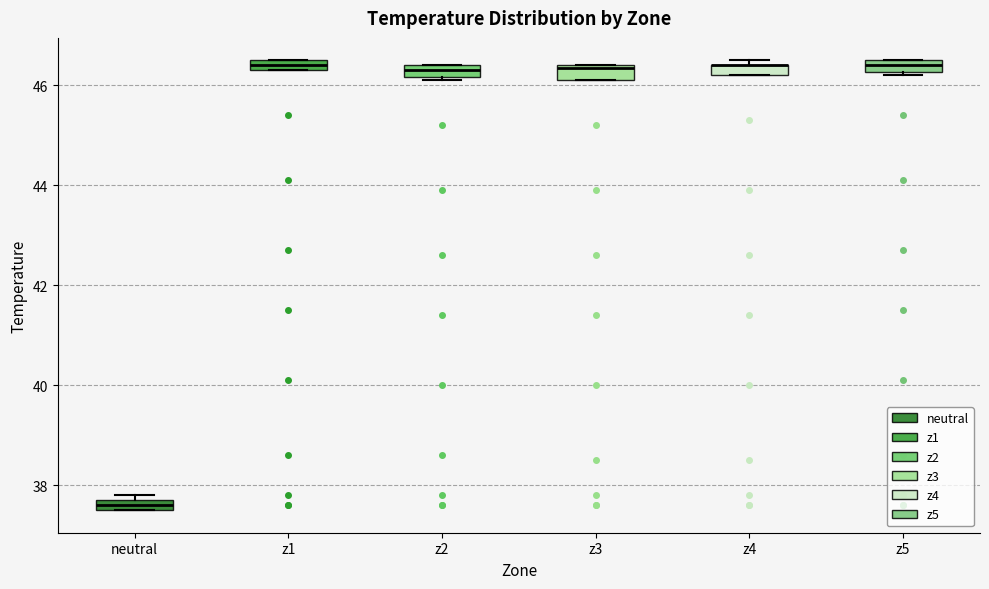

Where is the lower edge of the box for z3 on the y-axis? The values are not printed on the chart, so give them approximately, as read against the axis.

46.2